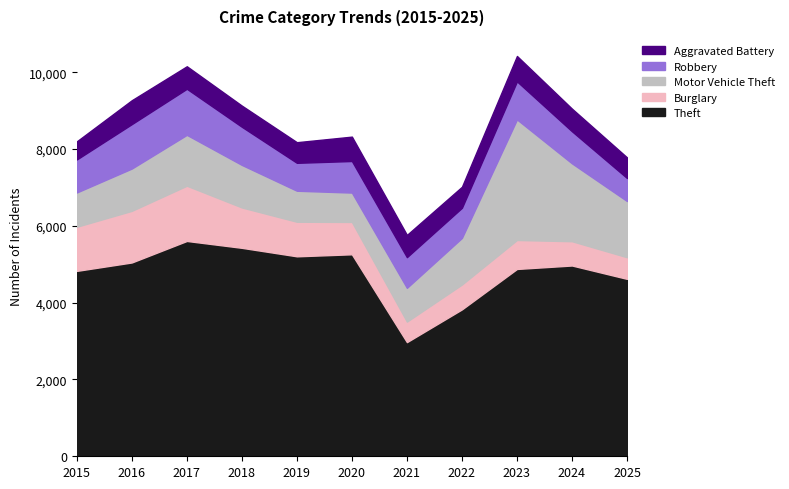

What is the difference between the maximum and minimum values in the Robbery series?

601